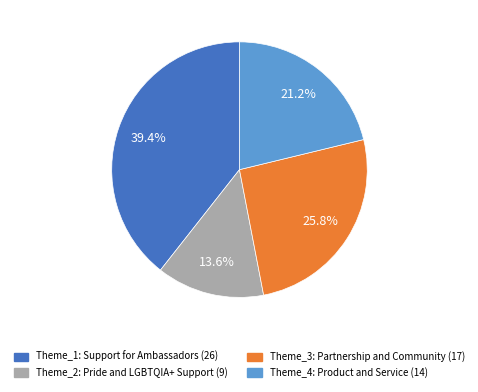

To the nearest percent, what is the difference between the largest and smallest slice percentages?

26%